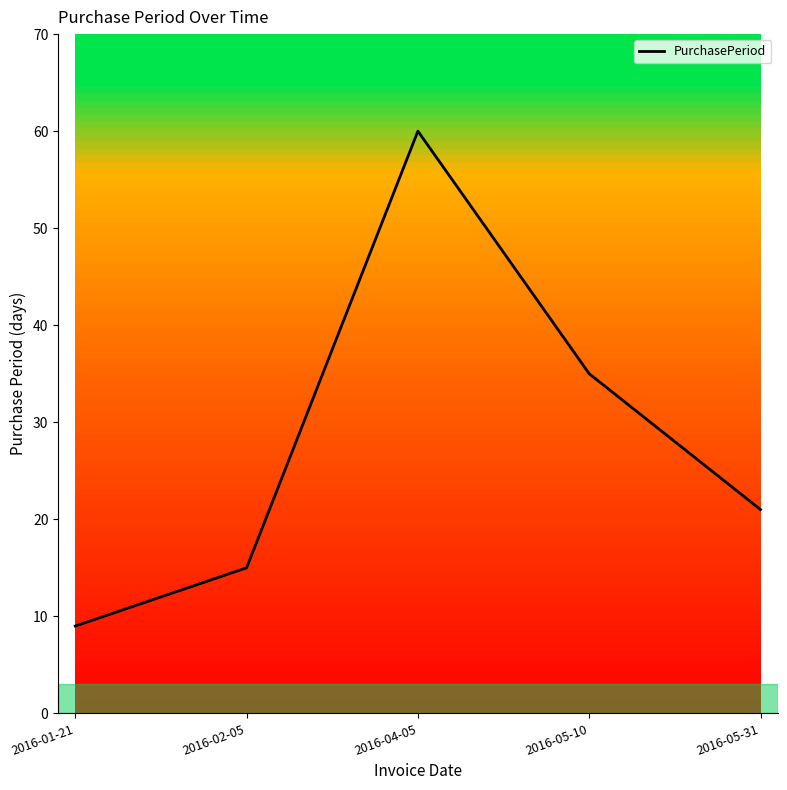

Reading left to right, what are all the values shown in this chart?

2016-01-21=9	2016-02-05=15	2016-04-05=60	2016-05-10=35	2016-05-31=21